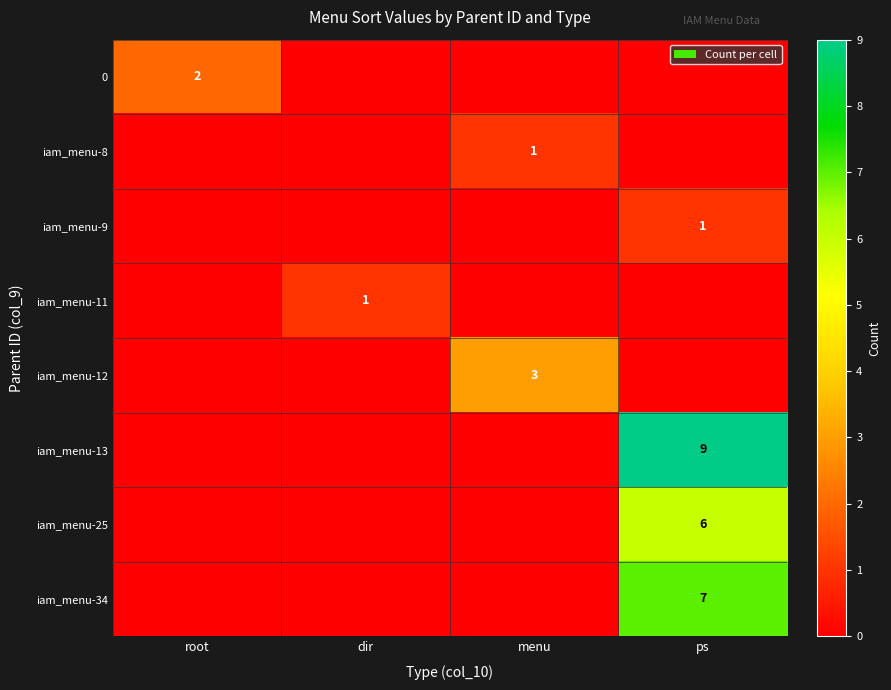

How many data points in iam_menu-12 are above 0?

1